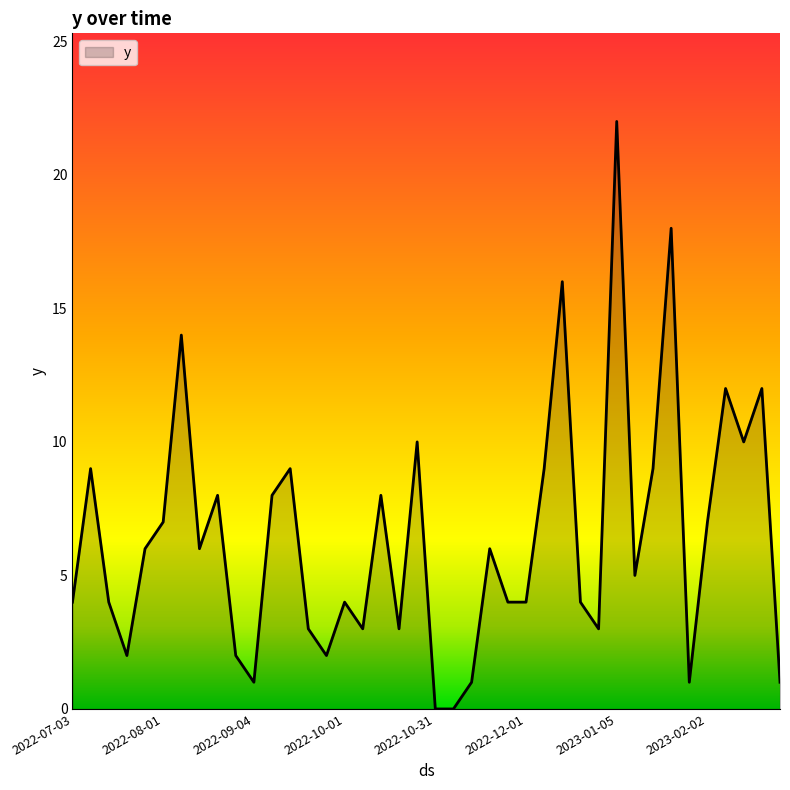

What is the maximum value shown in the chart?

22